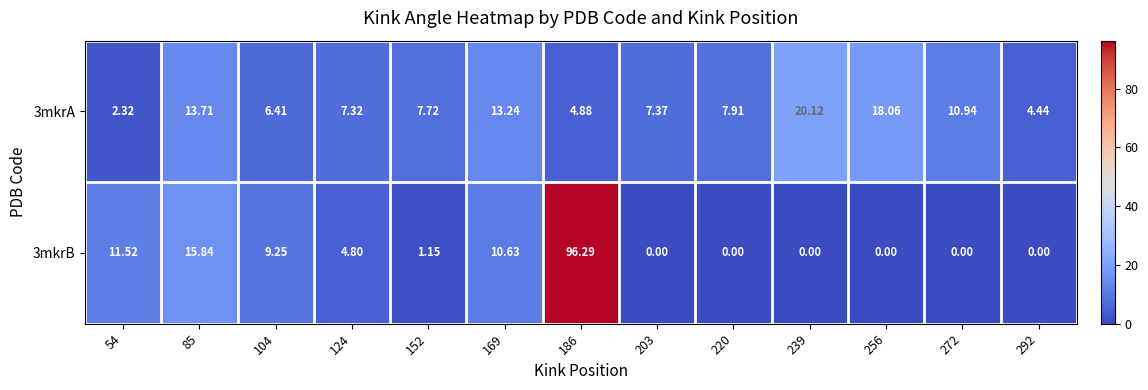

Is the value of 3mkrA at 104 greater than the value of 3mkrB at 85?

No